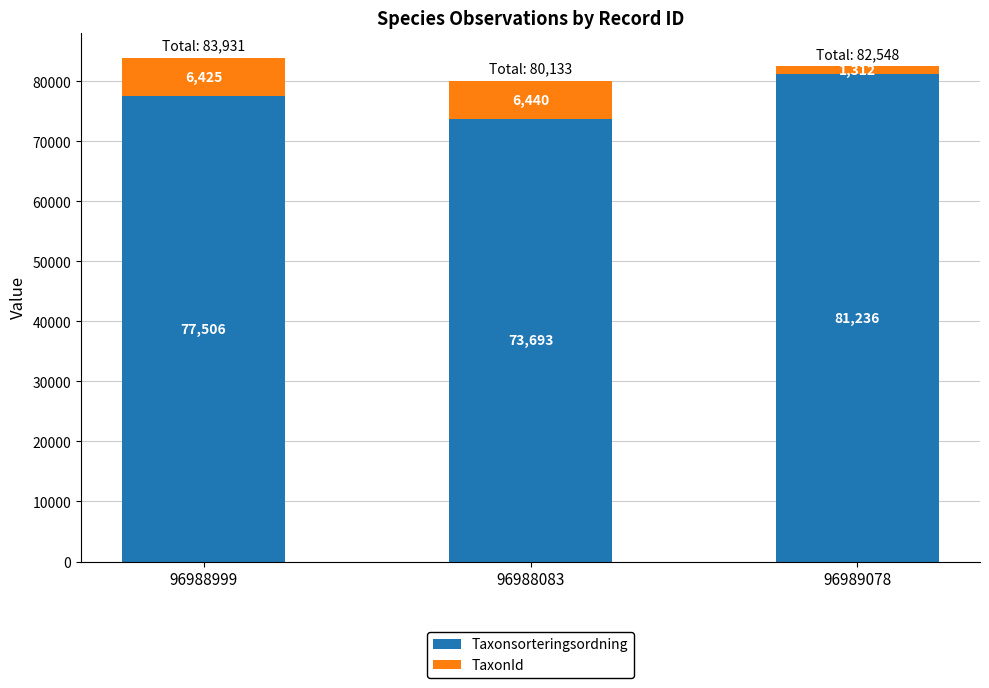

What is the difference between the Taxonsorteringsordning values at 96988083 and 96989078?

7543